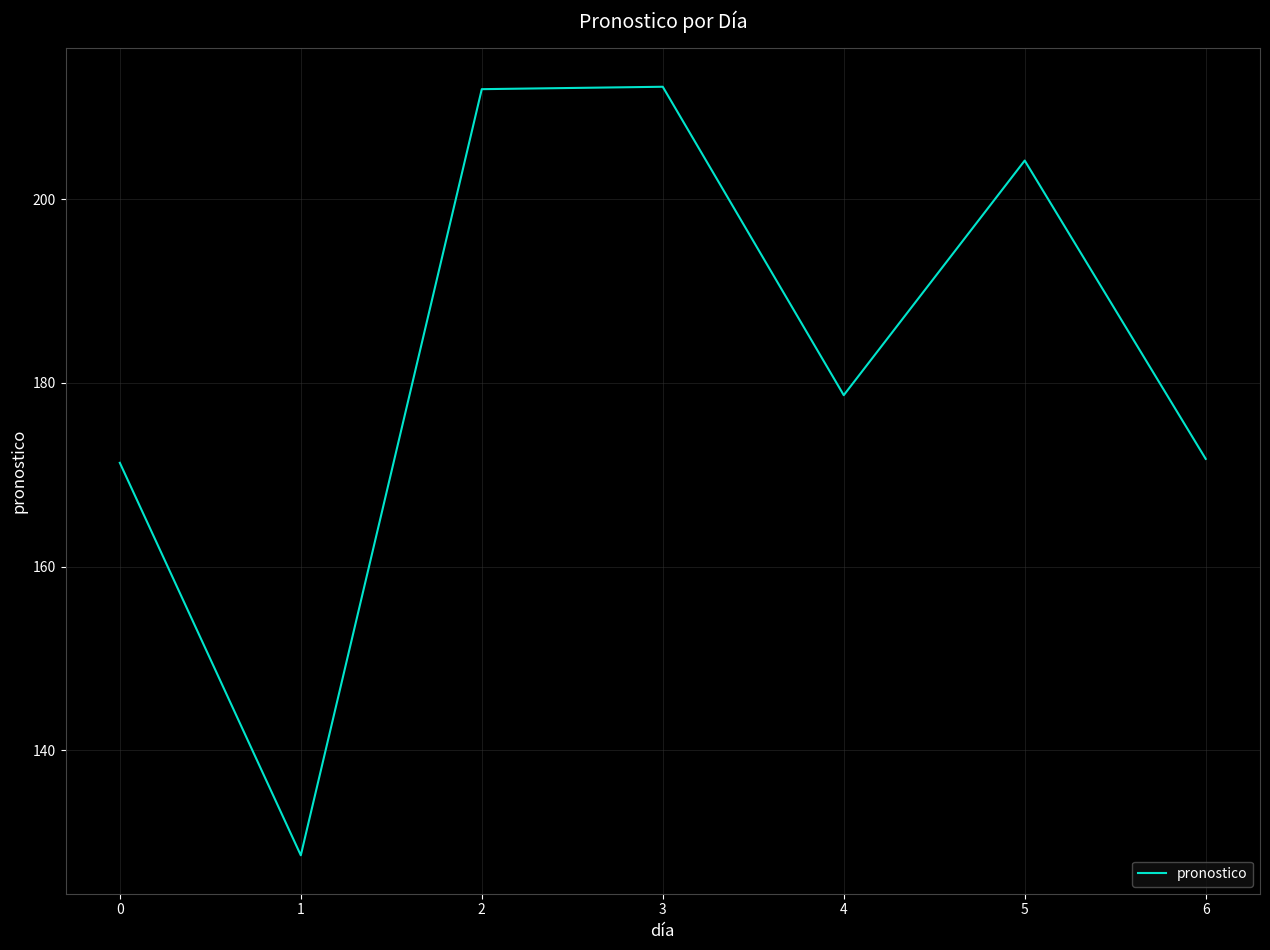

What is the maximum value shown in the chart?

212.2